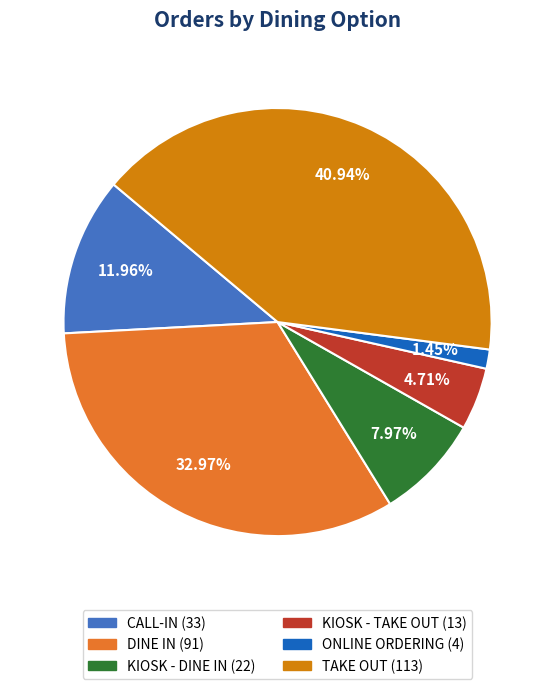

Rank the categories by value from lowest to highest.

ONLINE ORDERING, KIOSK - TAKE OUT, KIOSK - DINE IN, CALL-IN, DINE IN, TAKE OUT